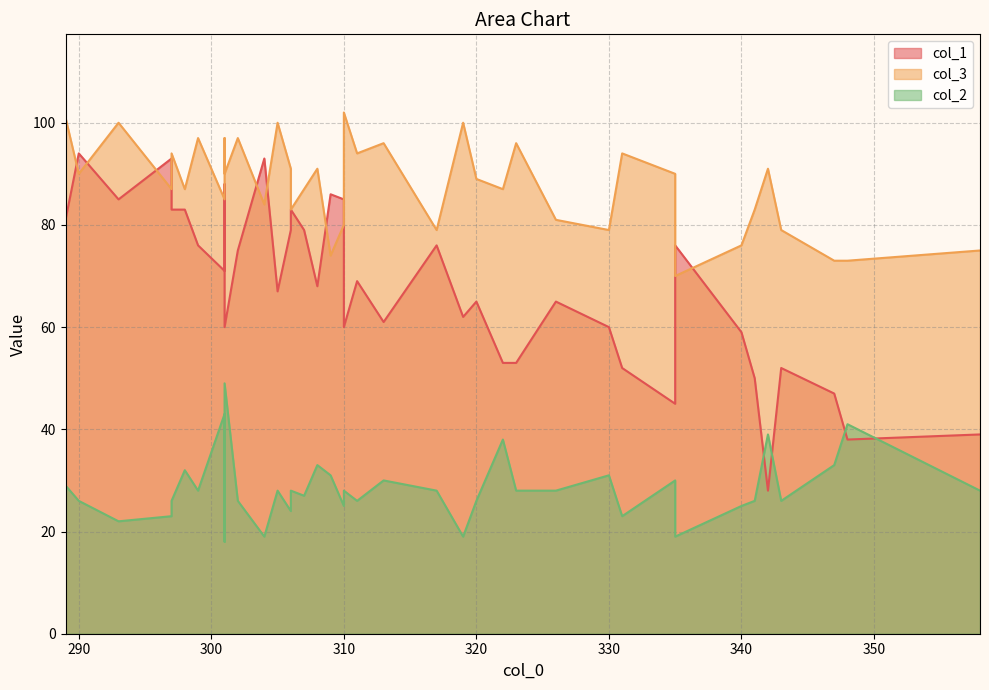

Which has a higher value, 301 or 298?

298